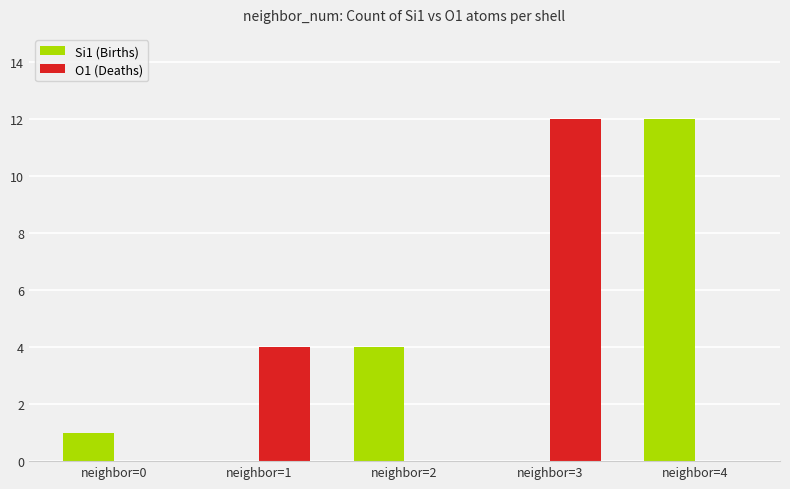

Are the bars horizontal?

No